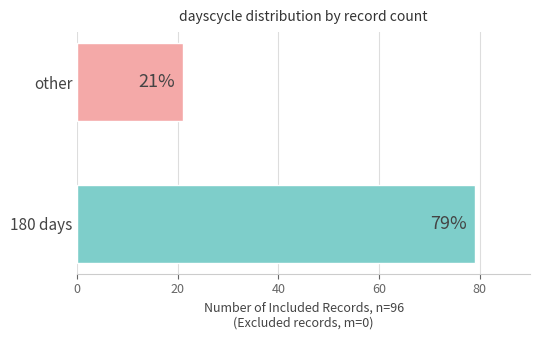

Which category has the highest value across all series?

180 days